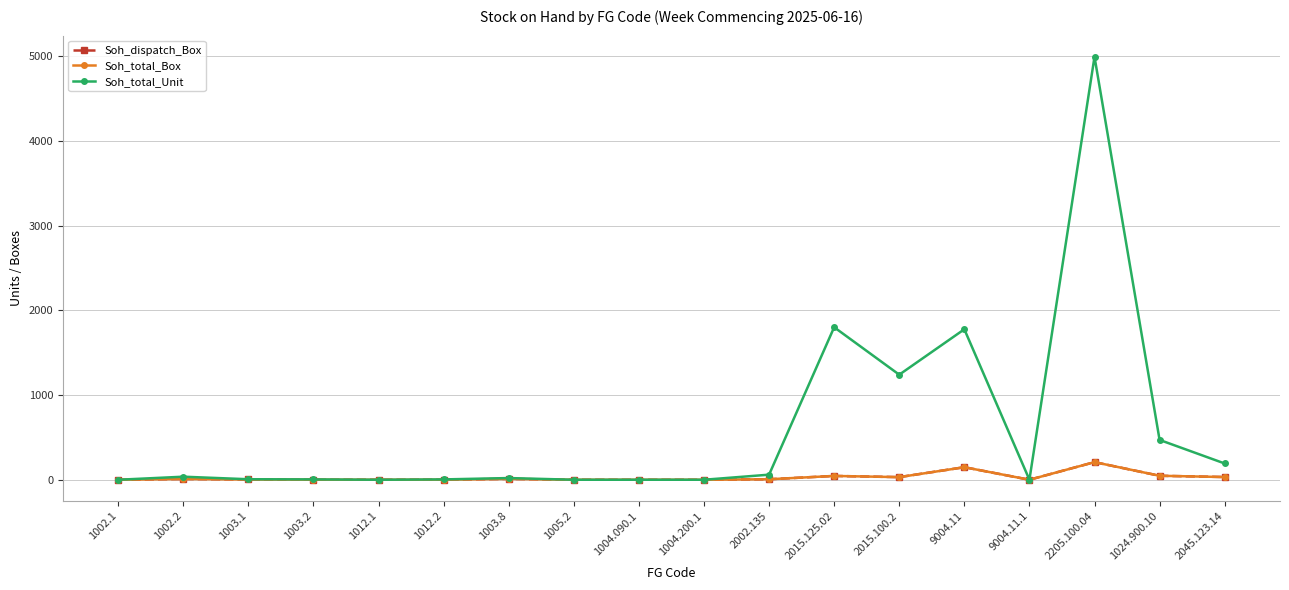

Is this an area chart (filled region under the line)?

No